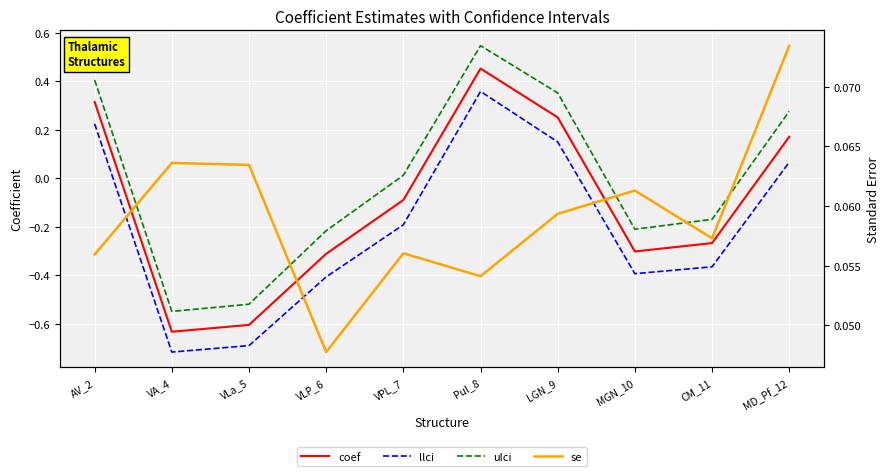

At which category does ulci reach its first local peak?

Pul_8